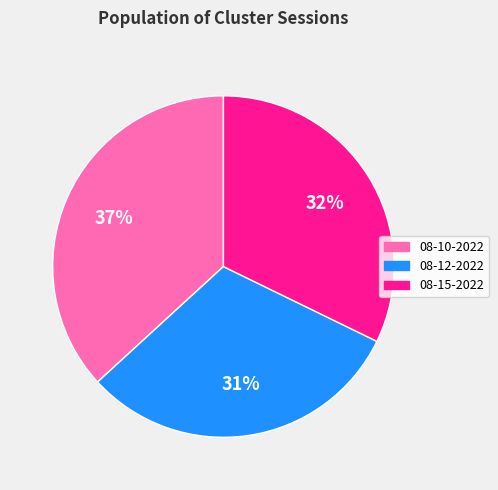

What is the largest slice in the pie chart?

08-10-2022